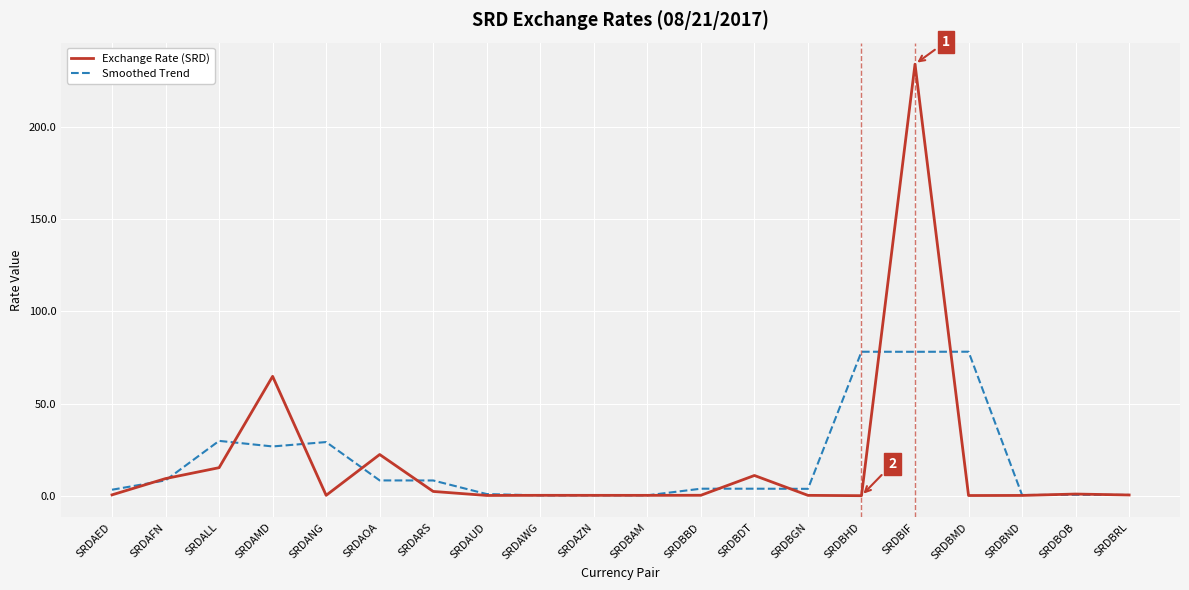

In Smoothed Trend, how many points are lower than both neighbors (excluding endpoints)?

5